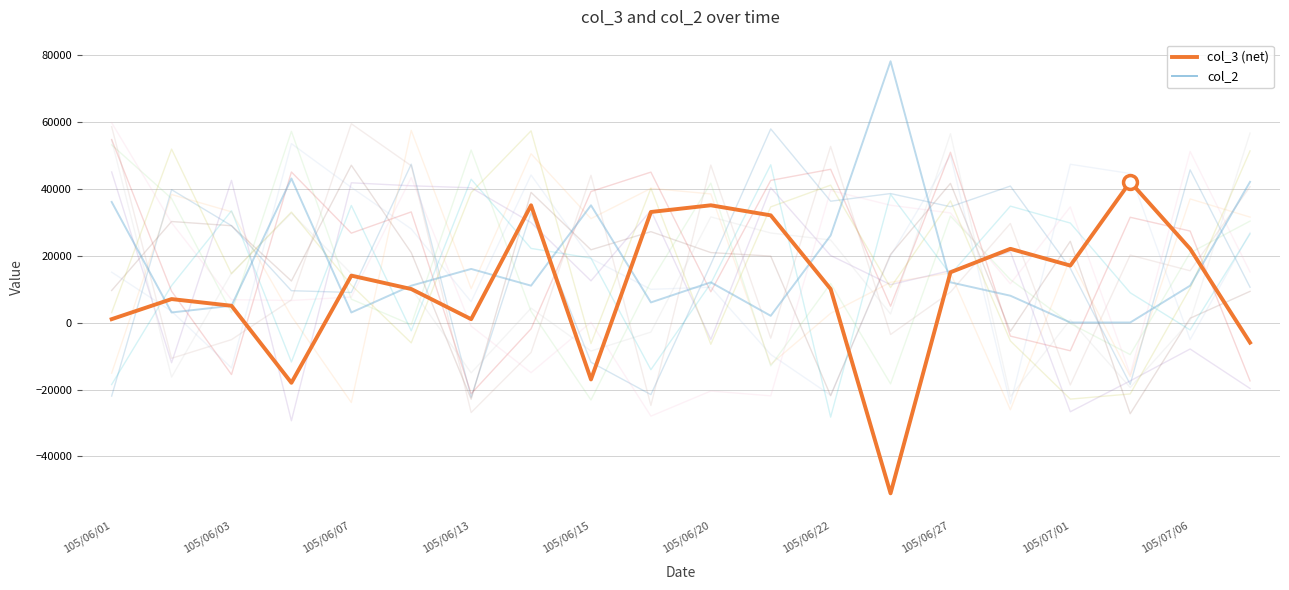

Where does the col_2 series first go above 11000?

105/06/01